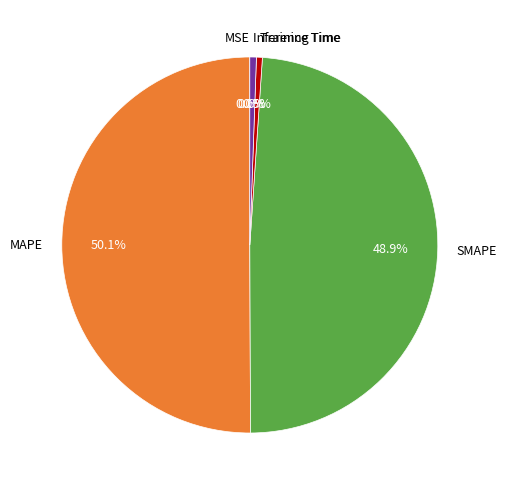

What is the ratio of the value at MAPE to the value at SMAPE?

1.0